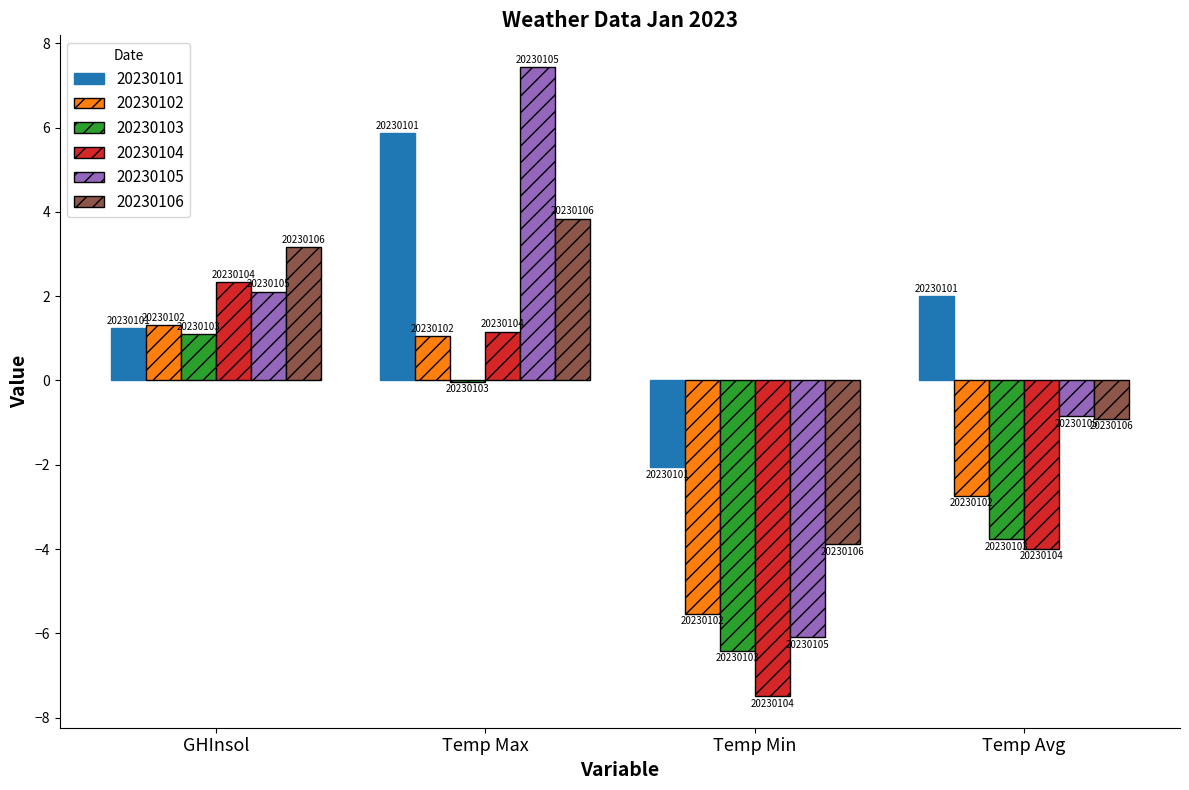

What is the label of the 1st bar from the left?

GHInsol